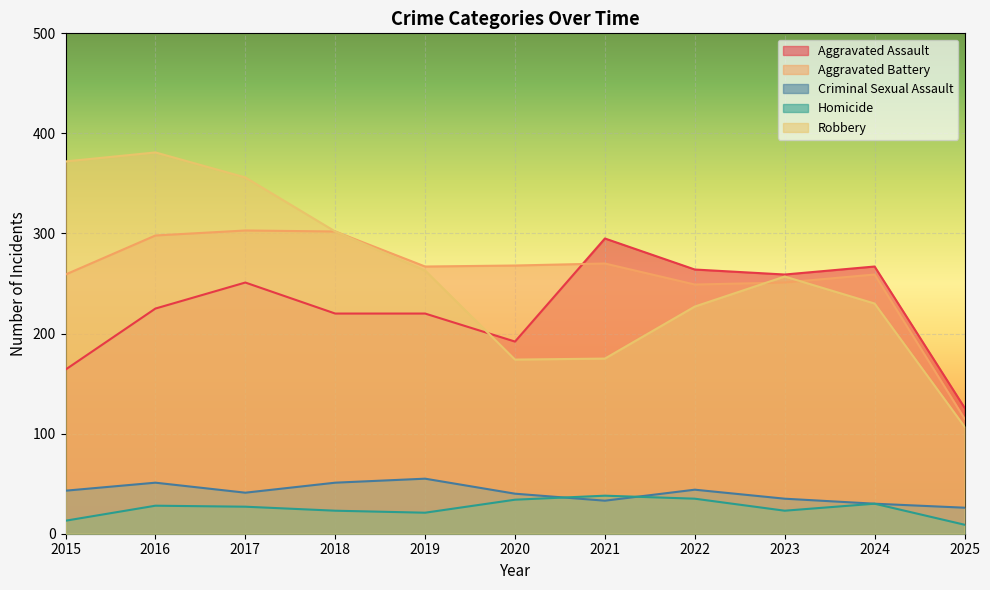

What is the total value across all series at 2020?

708